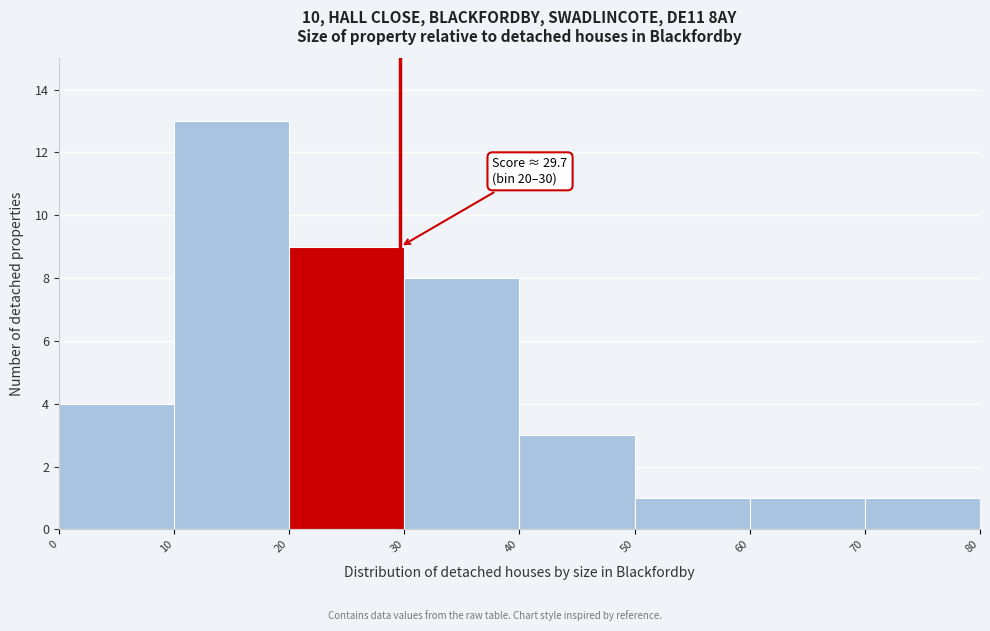

Over which range of the x-axis is the bar tallest?

10 to 20